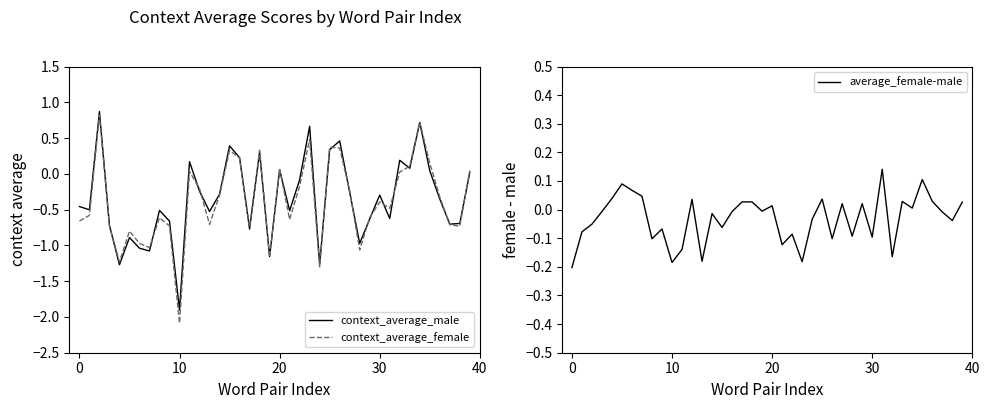

What is the difference between the highest and lowest values at 30?

1.3